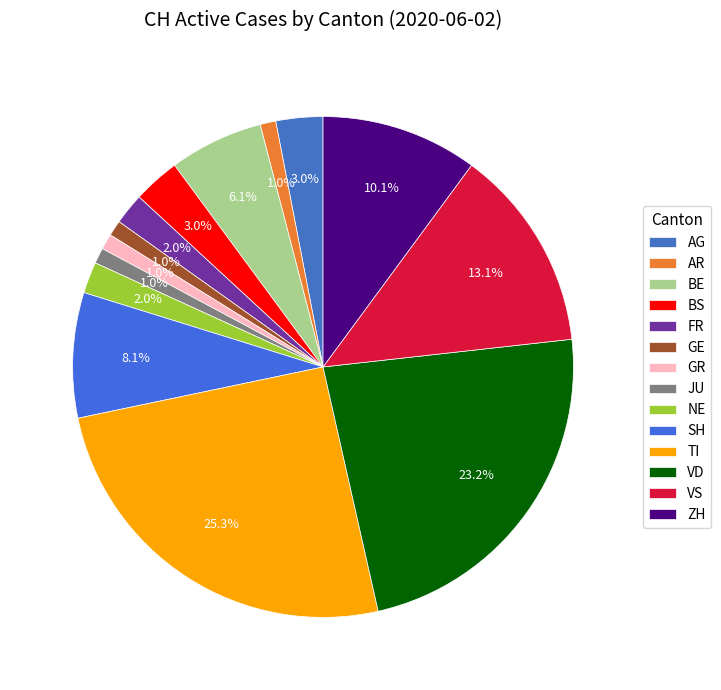

Count the number of slices in the pie.

14